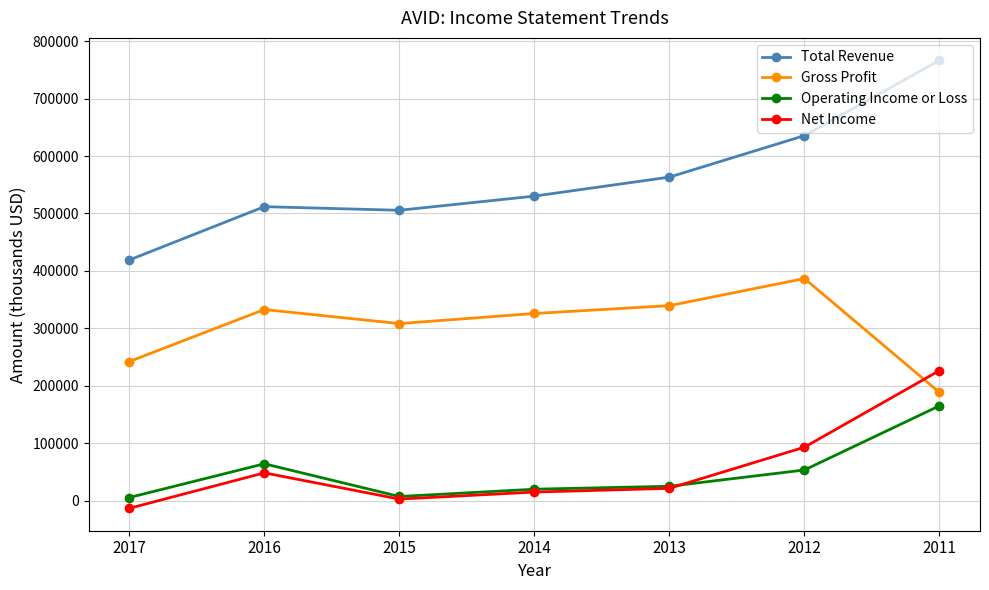

How many data points in Operating Income or Loss are less than 24800?

3